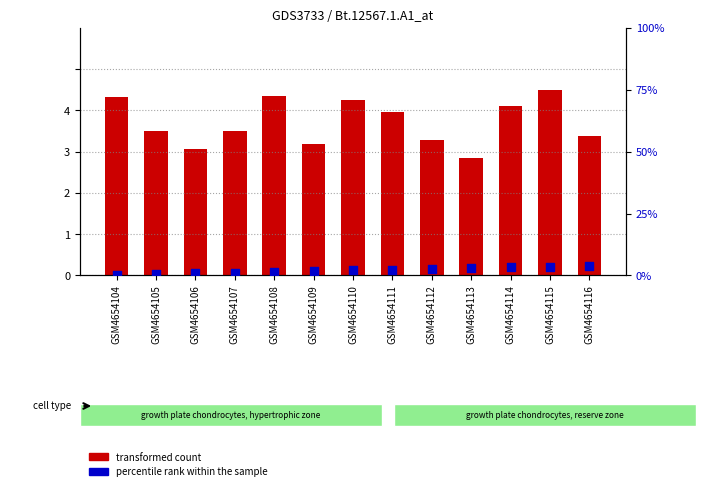

What are all the series names shown in the legend?

transformed count, percentile rank within the sample